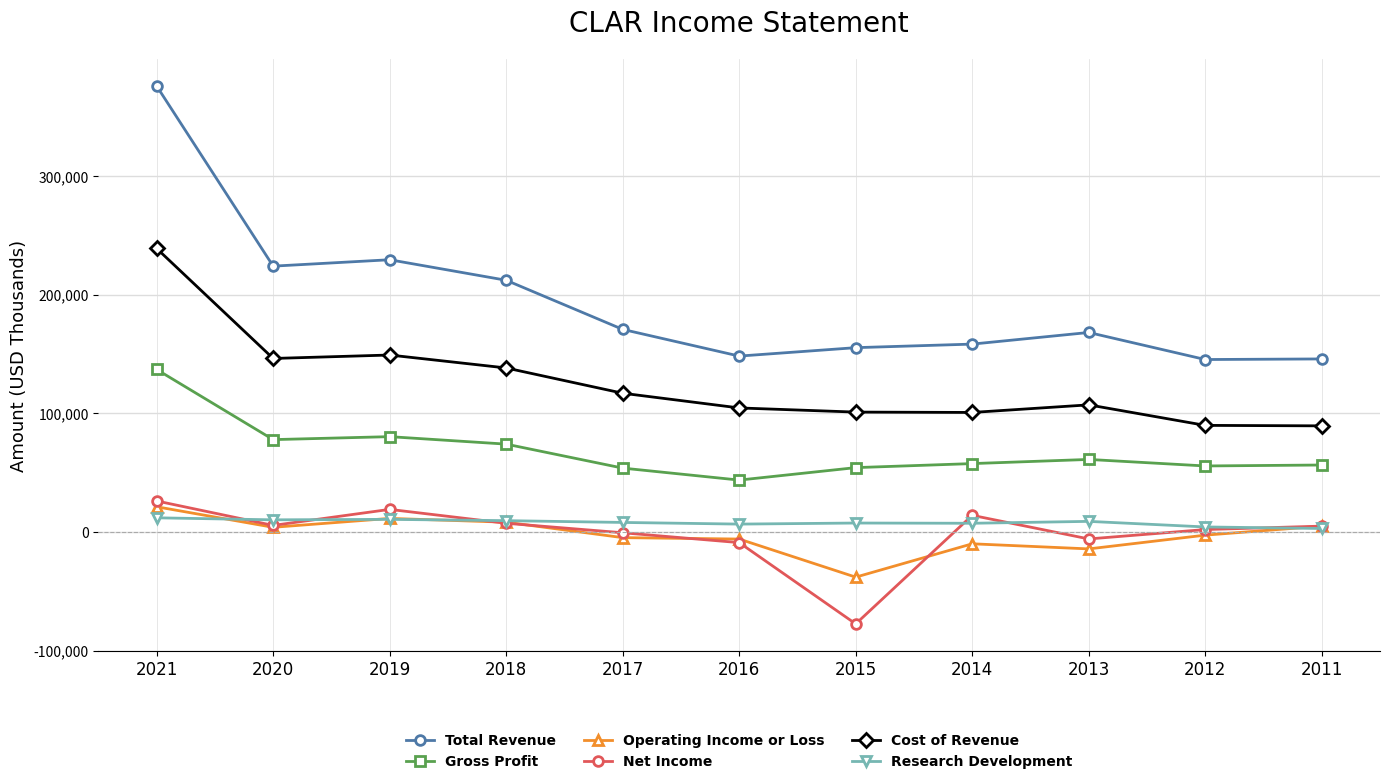

Which label corresponds to the largest value in the chart?

2021